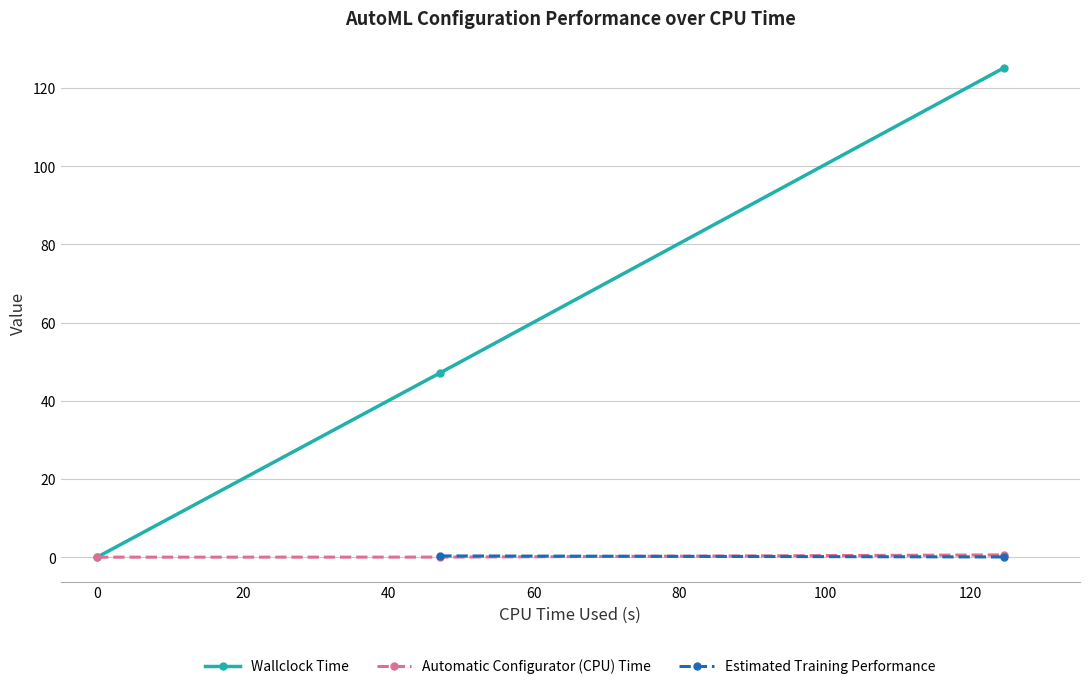

What is the value of the Wallclock Time point at the 3rd from the left?

125.1